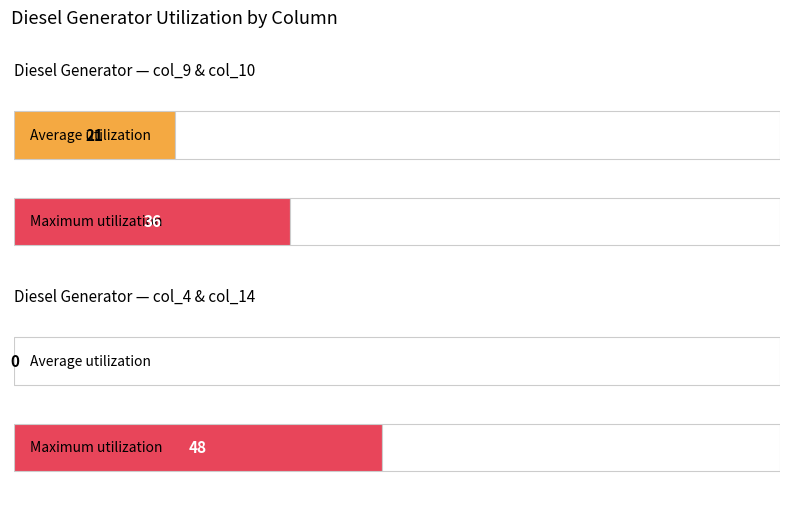

How many col_9 values are between 0 and 21?

4